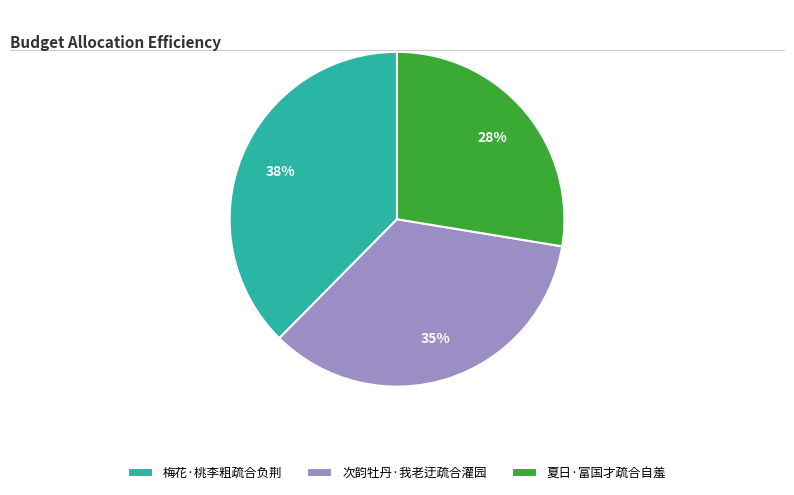

Between 夏日·富国才疏合自羞 and 梅花·桃李粗疏合负荆, which is larger?

梅花·桃李粗疏合负荆